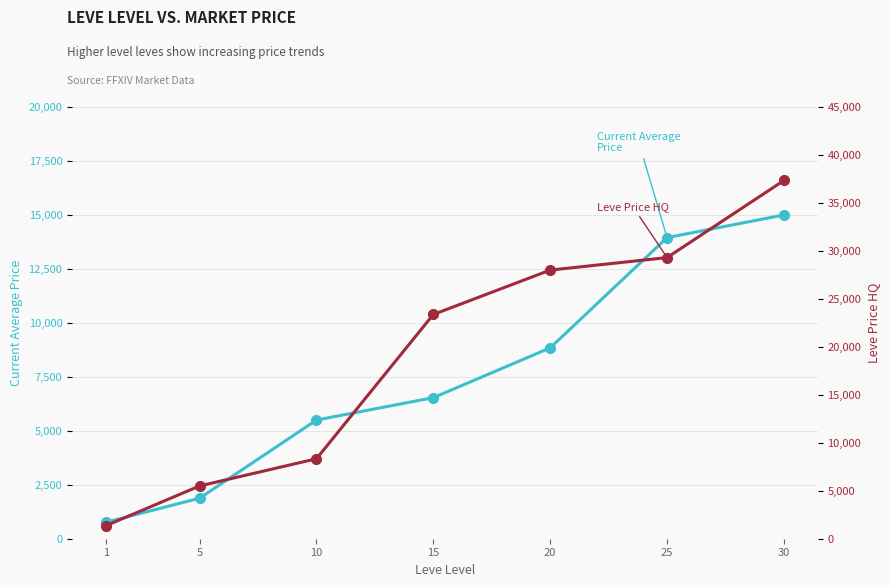

True or false: LevePriceHQ and currentAveragePrice cross at least once.

False